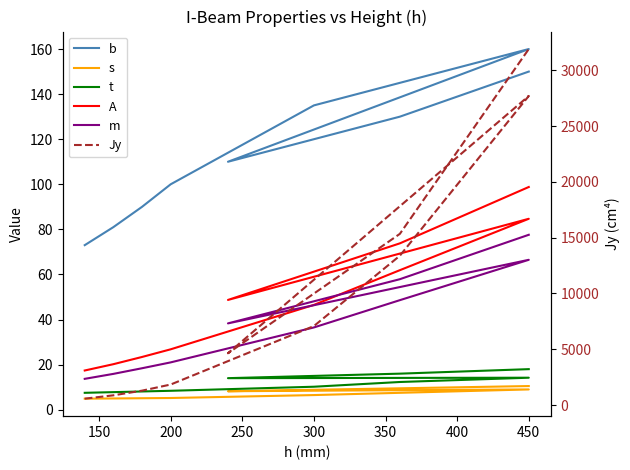

Is the value of Jy at 300 greater than the value of s at 350?

Yes